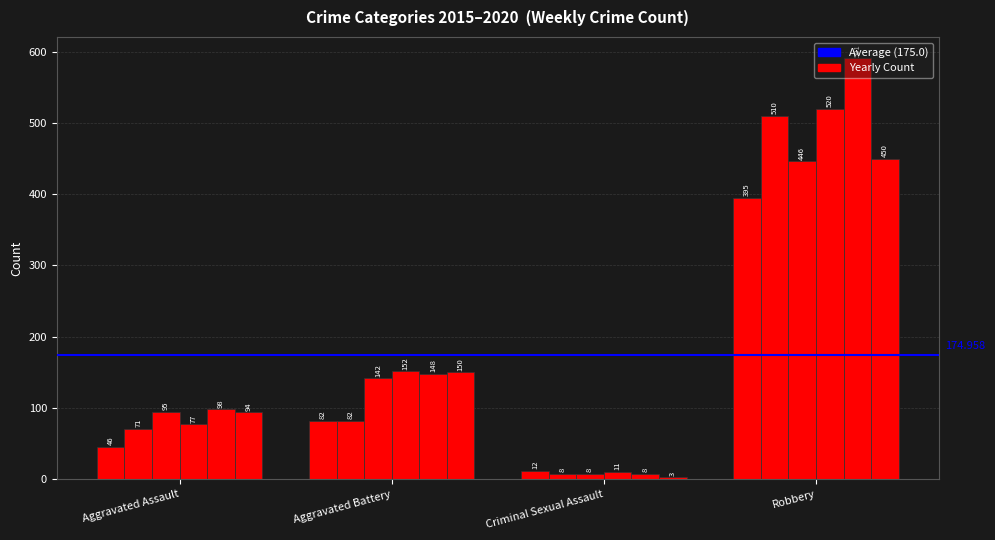

Reading right to left, extract all data points from this chart.

2015: Robbery=395	Criminal Sexual Assault=12	Aggravated Battery=82	Aggravated Assault=46
2016: Robbery=510	Criminal Sexual Assault=8	Aggravated Battery=82	Aggravated Assault=71
2017: Robbery=446	Criminal Sexual Assault=8	Aggravated Battery=142	Aggravated Assault=95
2018: Robbery=520	Criminal Sexual Assault=11	Aggravated Battery=152	Aggravated Assault=77
2019: Robbery=591	Criminal Sexual Assault=8	Aggravated Battery=148	Aggravated Assault=98
2020: Robbery=450	Criminal Sexual Assault=3	Aggravated Battery=150	Aggravated Assault=94